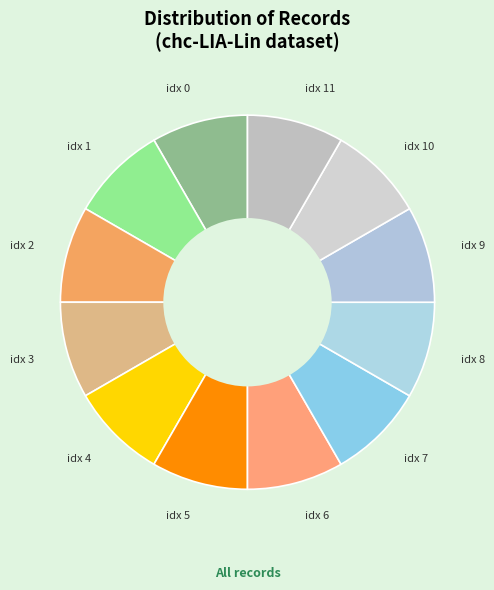

Does idx 8 represent more than half of the total?

No